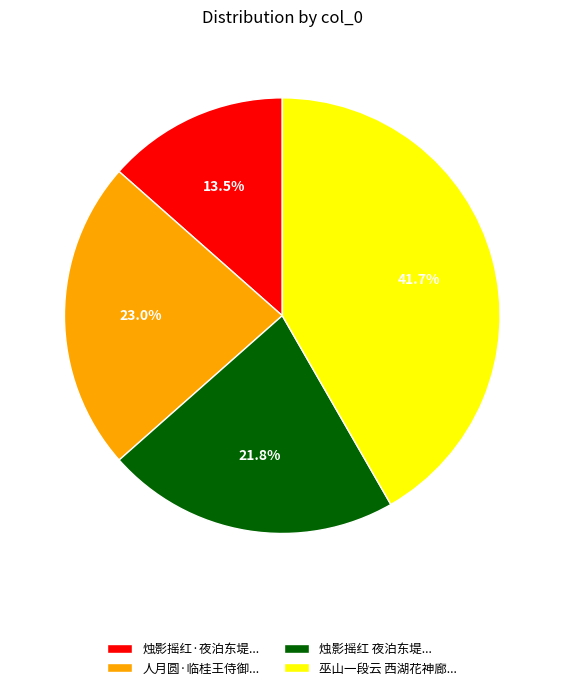

How many slices are in this pie chart?

4